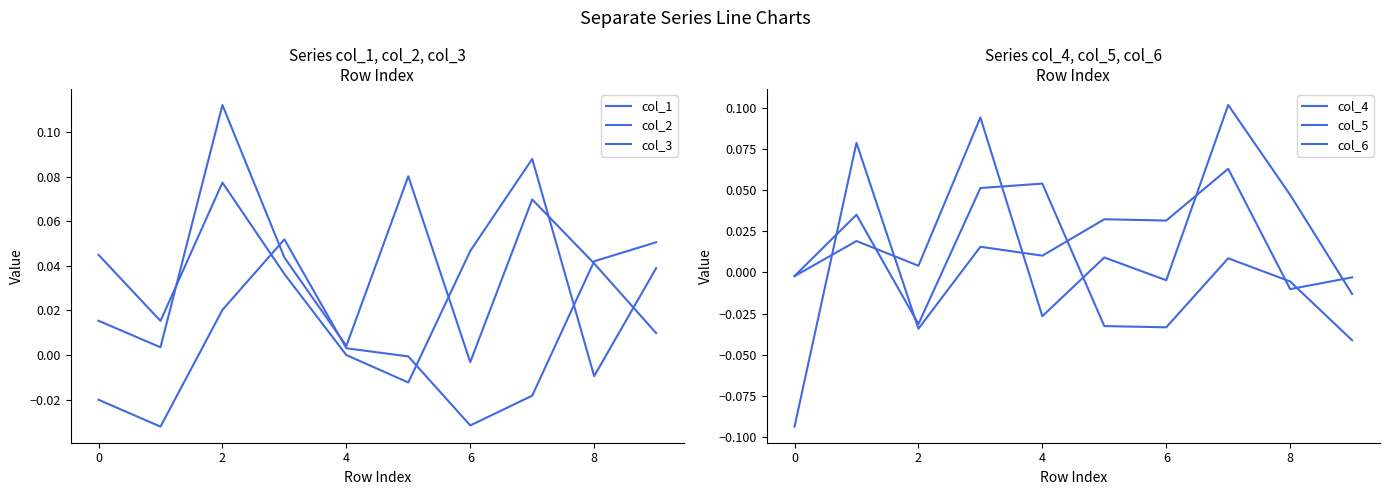

True or false: col_3 has a value of 0.0 at 9.

False